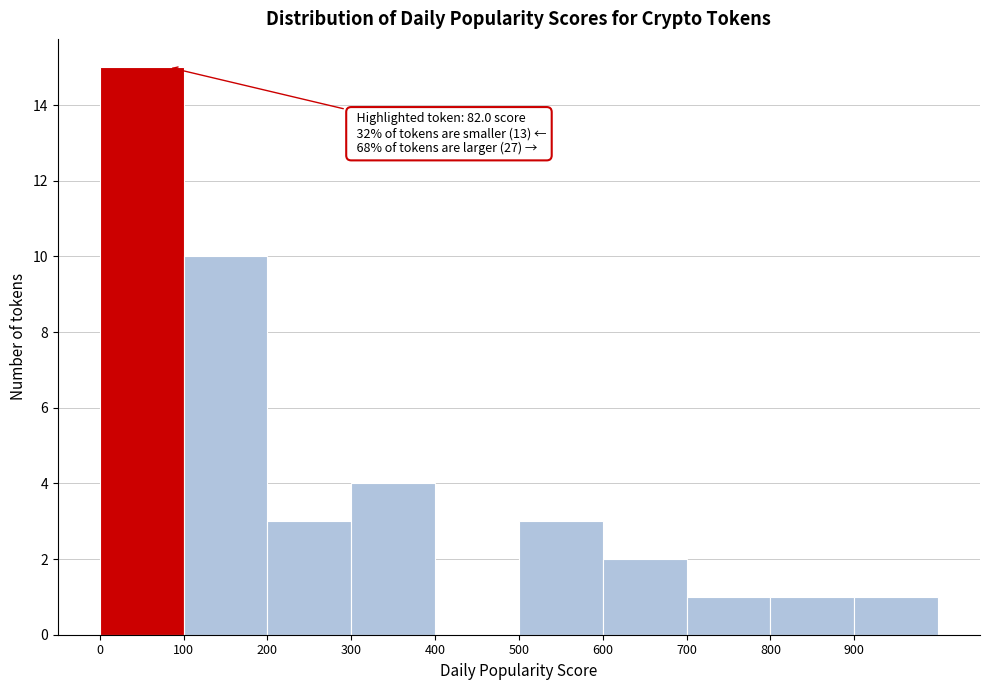

Which range on the x-axis has the tallest bar?

0 to 100